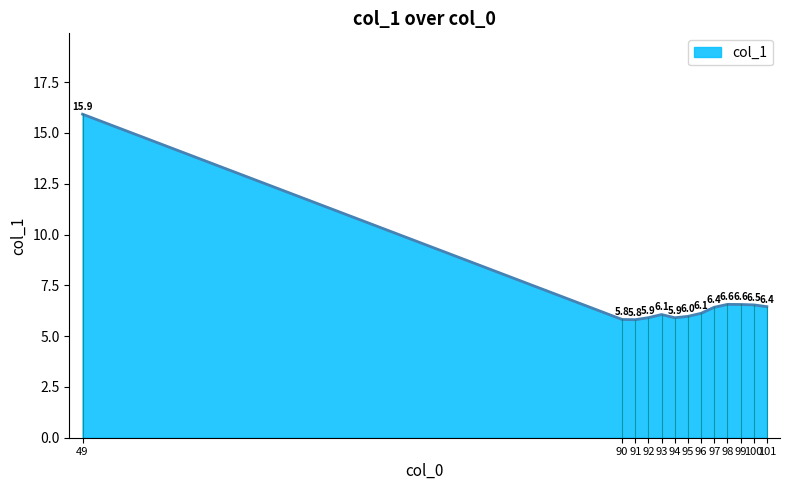

Which has a higher value, 92 or 90?

92